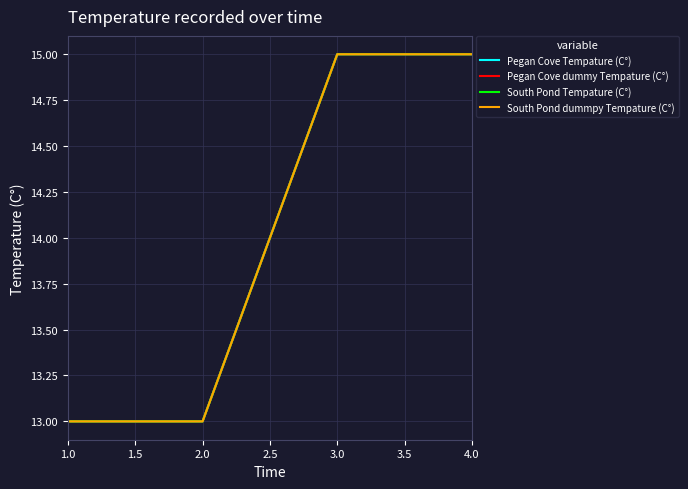

Does the chart have visible grid lines?

Yes